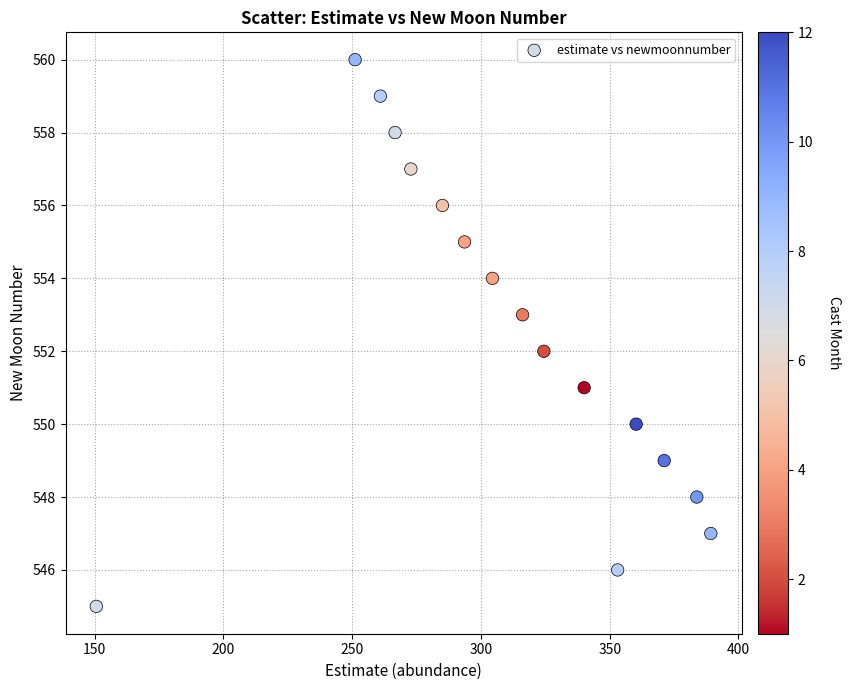

What is the range of Y values (max minus min)?

15